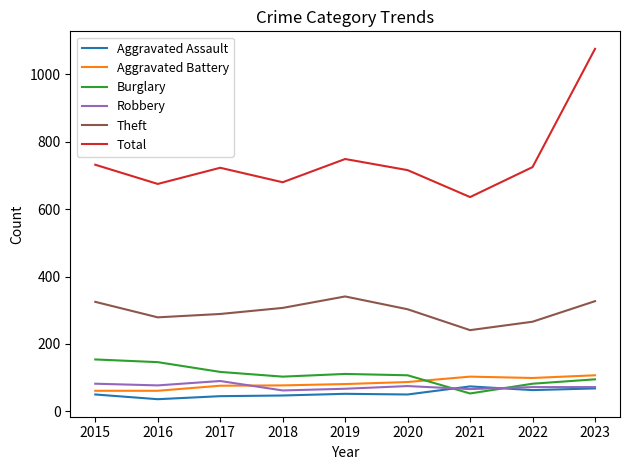

True or false: Theft has a value of 109 at 2015.

False